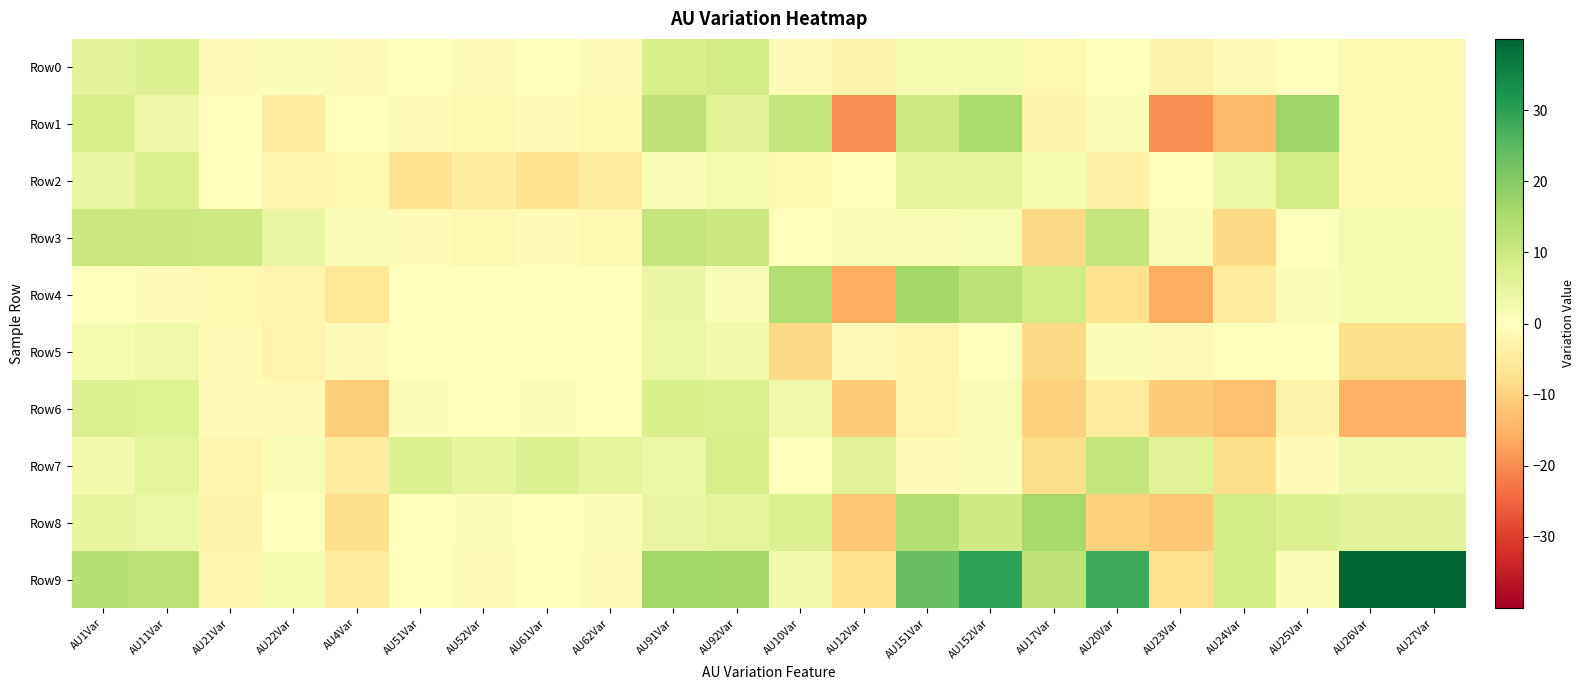

At AU92Var, list the series in order from smallest to largest.

Row4, Row2, Row5, Row8, Row1, Row6, Row7, Row0, Row3, Row9